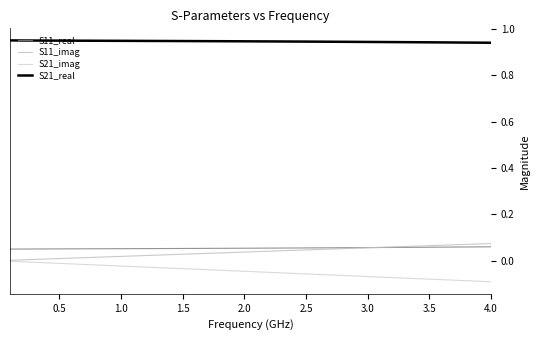

What is the difference between the maximum and minimum values in the S11_imag series?

0.1